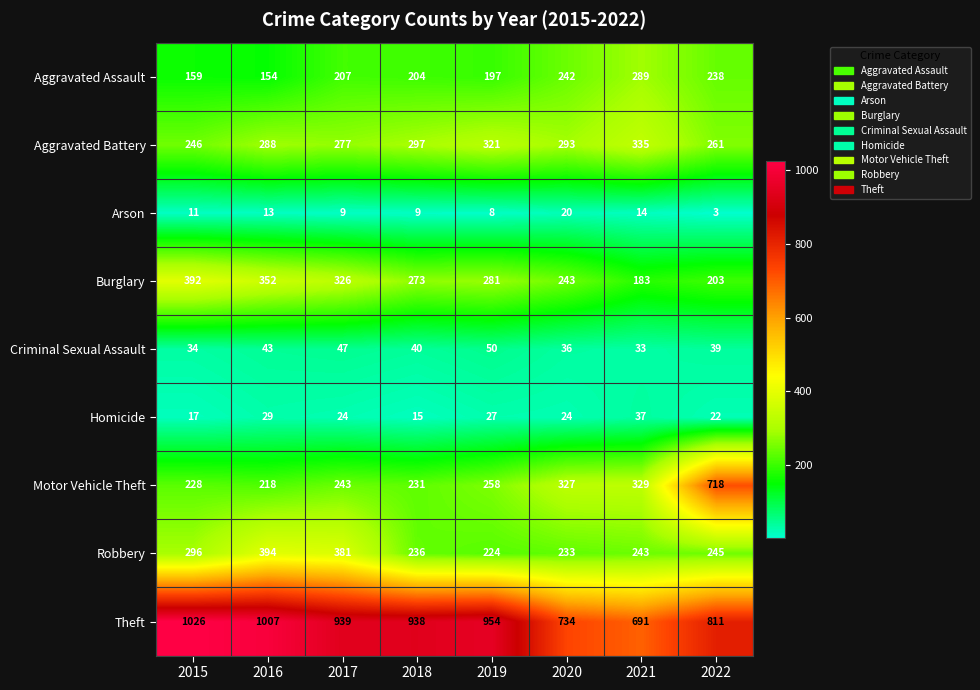

Rank the series at 2017 from highest to lowest value.

Theft, Robbery, Burglary, Aggravated Battery, Motor Vehicle Theft, Aggravated Assault, Criminal Sexual Assault, Homicide, Arson